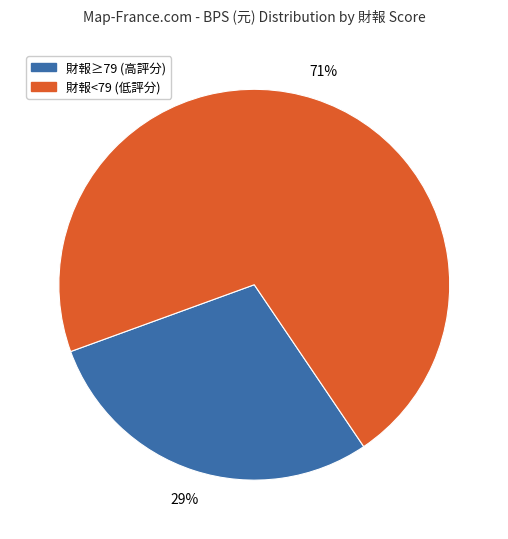

Is there any slice that represents more than half of the pie?

Yes